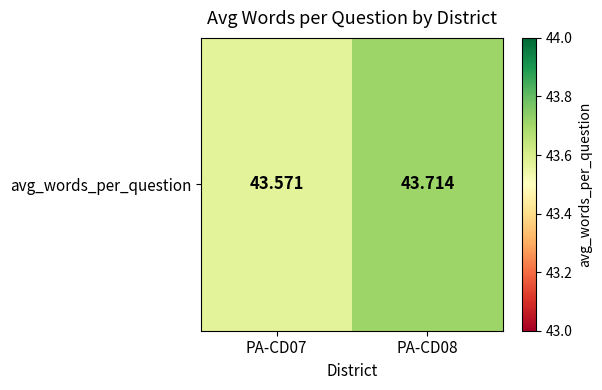

How many values are between 43 and 44?

2